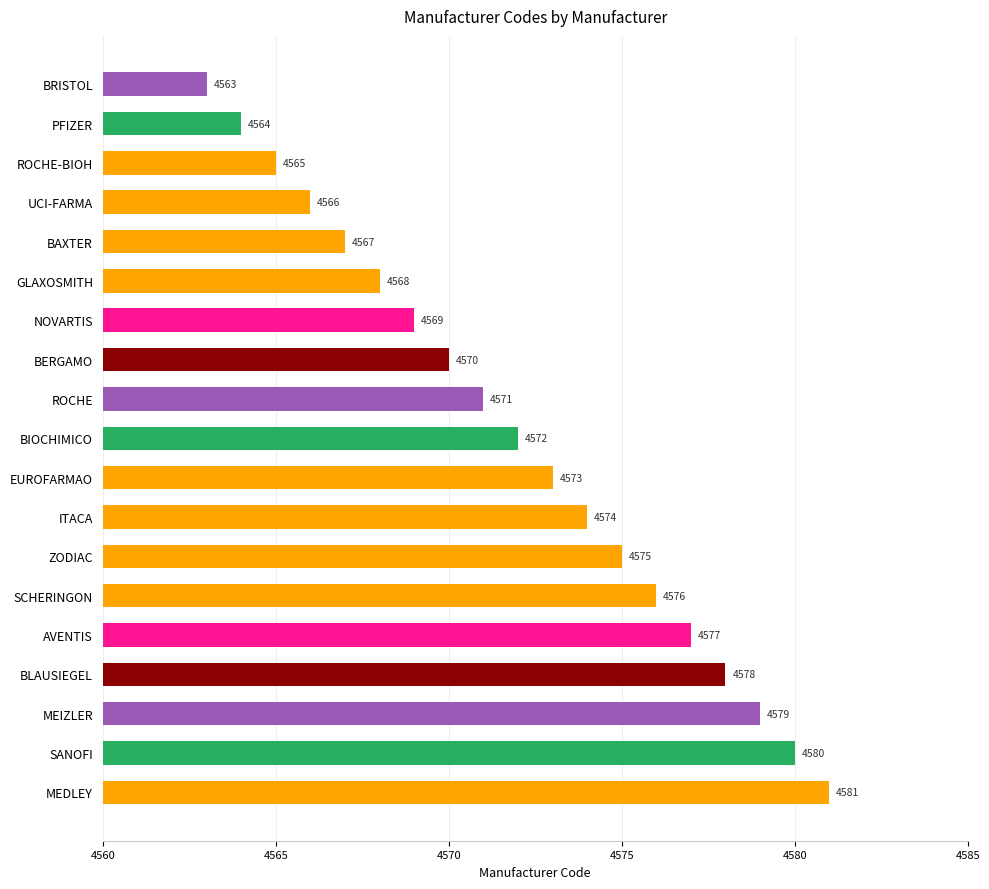

What is the average value?

4572